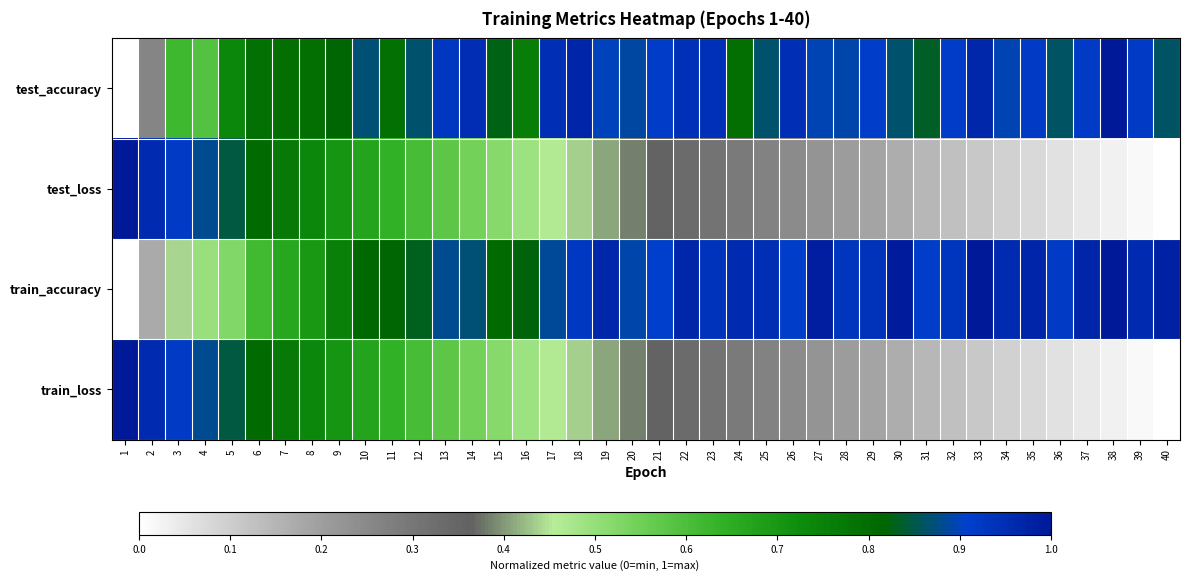

At which category is the sum across all series the highest?

10